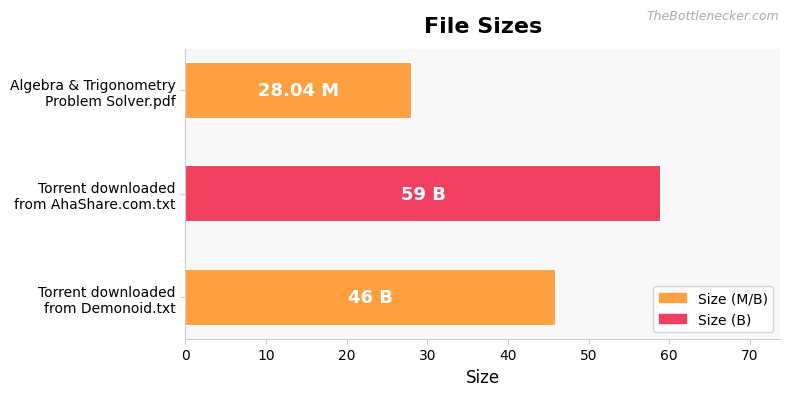

What is the average value?

44.3